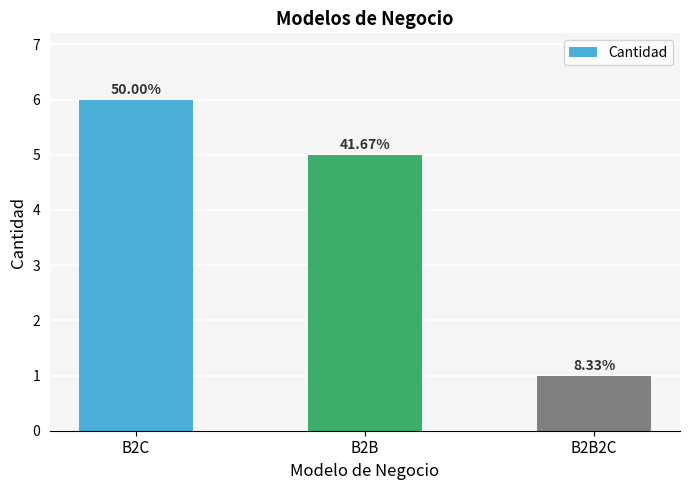

At which category does the chart reach its peak across all series?

B2C